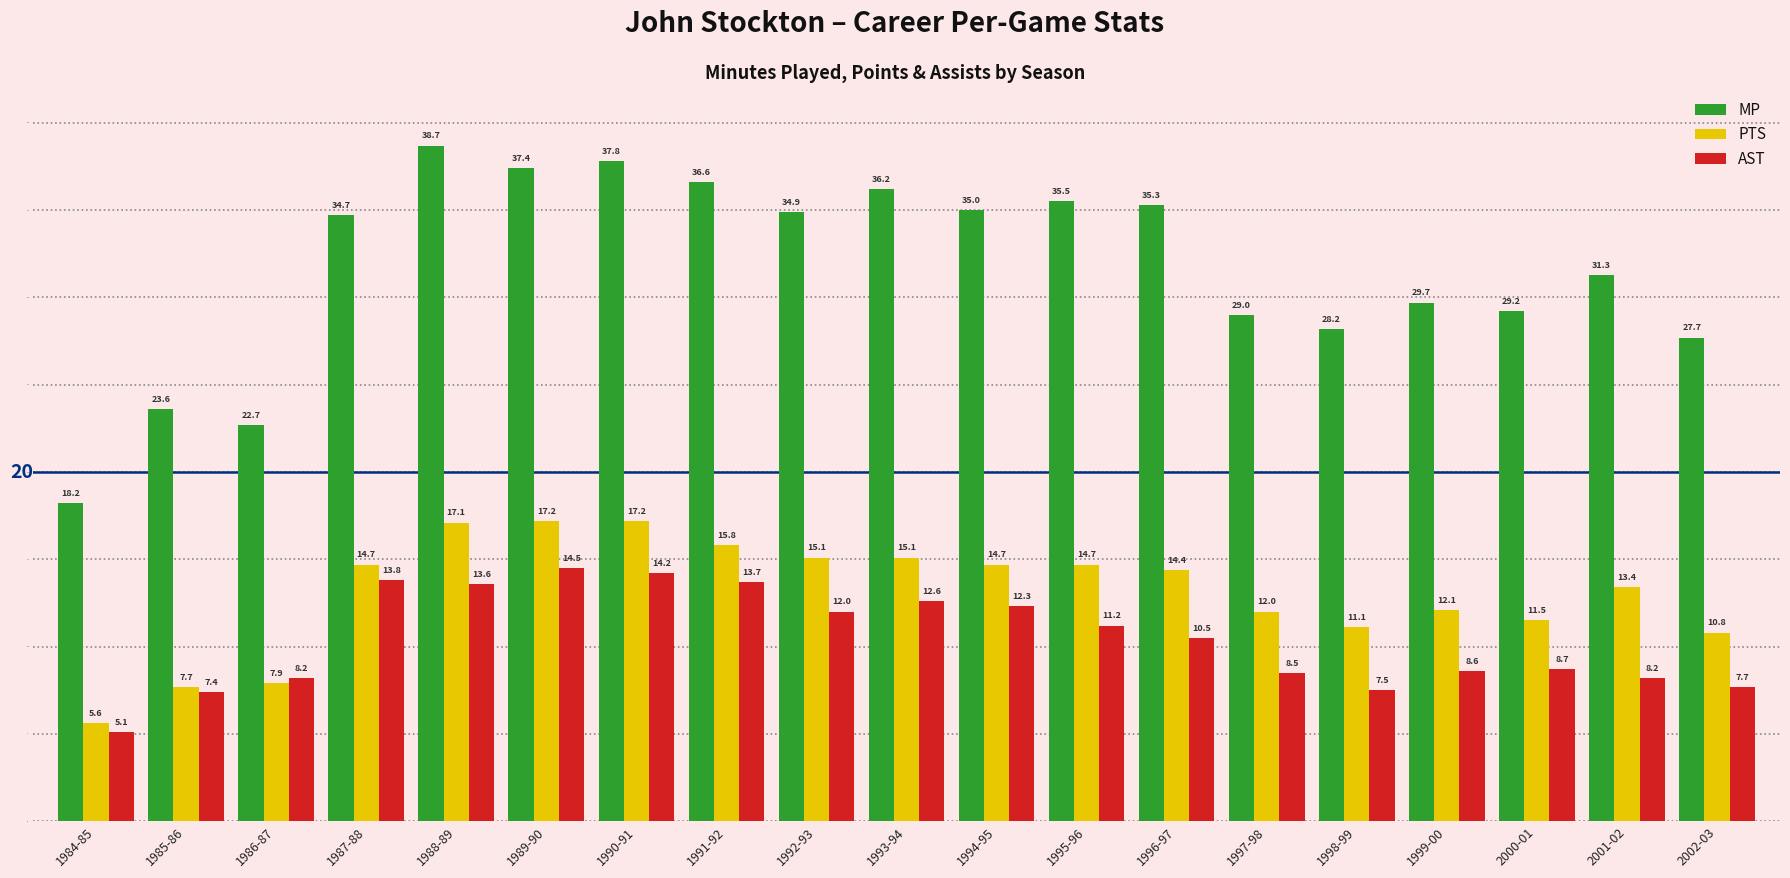

Is it true that MP equals 36.6 at 1991-92?

True